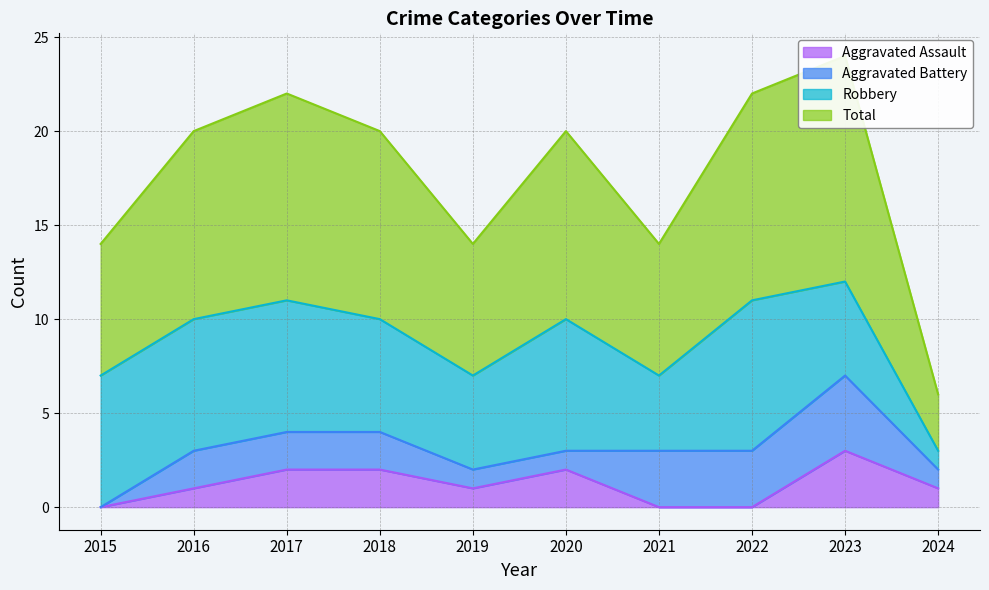

The value of Aggravated Assault at 2020 is 2. True or false?

True